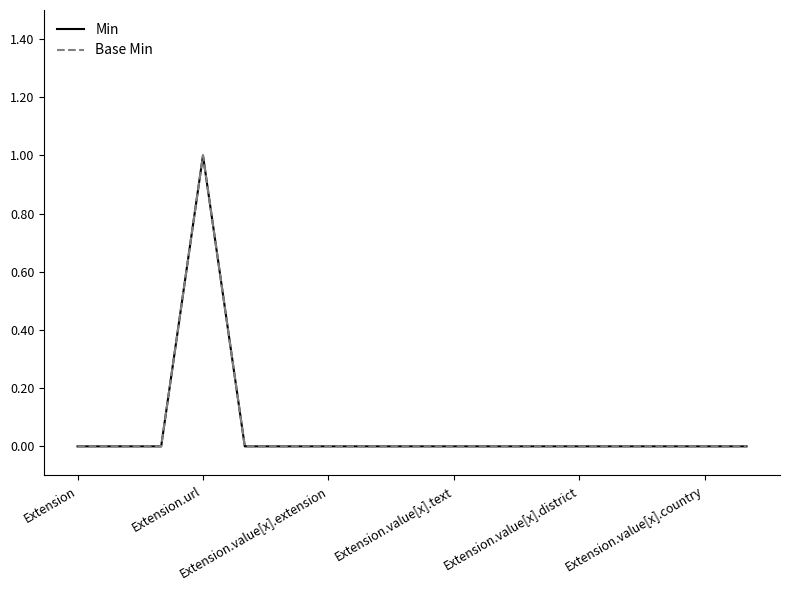

True or false: Min and Base Min cross at least once.

False